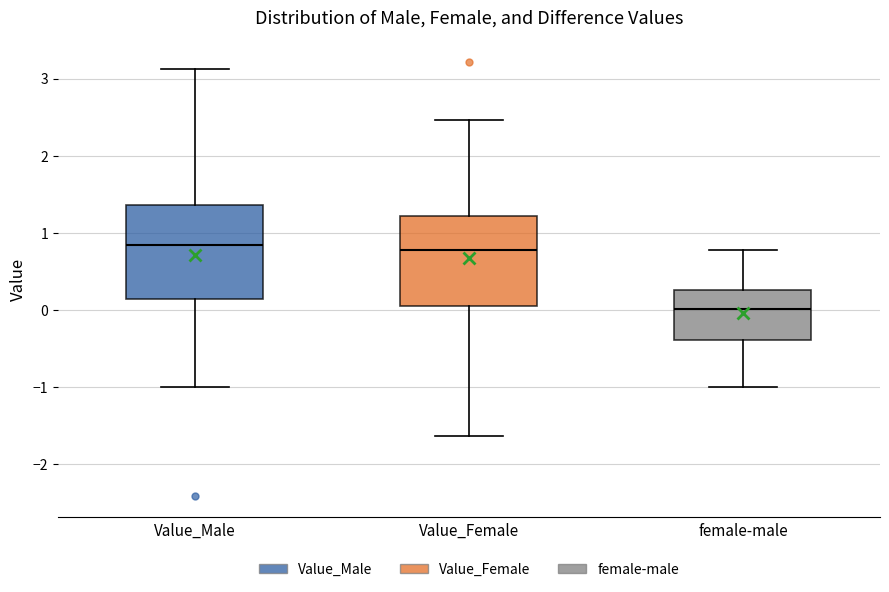

Reading left to right, read every box against the y-axis: the position of its median line, the range the box covers, and the ends of its whiskers. The values are not printed on the chart, so give them approximately, as read against the axis.

Value_Male: median 0.8, box 0.1 to 1.4, whiskers -1.0 to 3.1
Value_Female: median 0.8, box 0.1 to 1.2, whiskers -1.6 to 2.5
female-male: median 0.0, box -0.4 to 0.3, whiskers -1.0 to 0.8